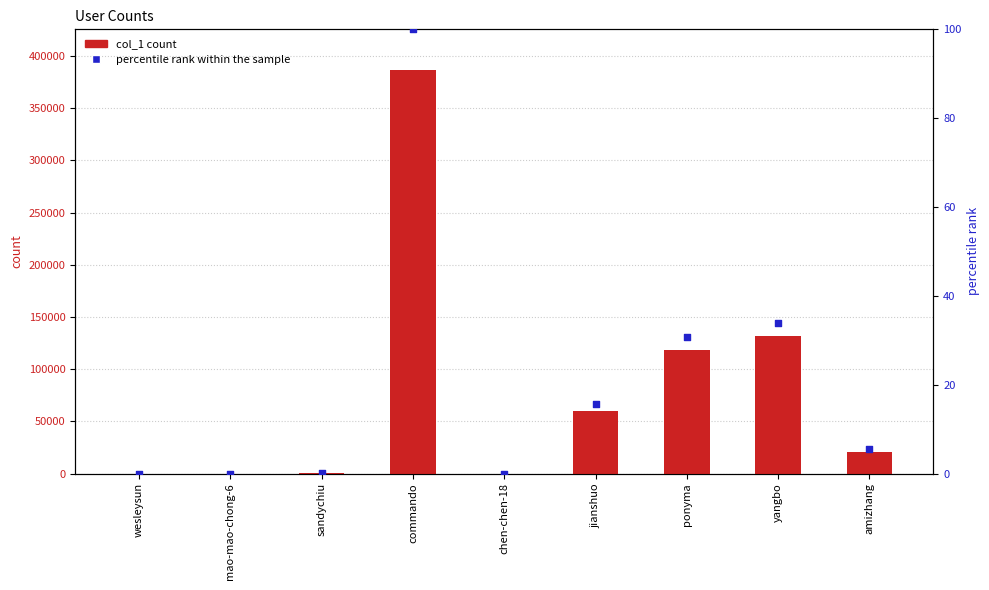

Is the value of col_1 count at amizhang greater than the value of percentile rank within the sample at sandychiu?

Yes